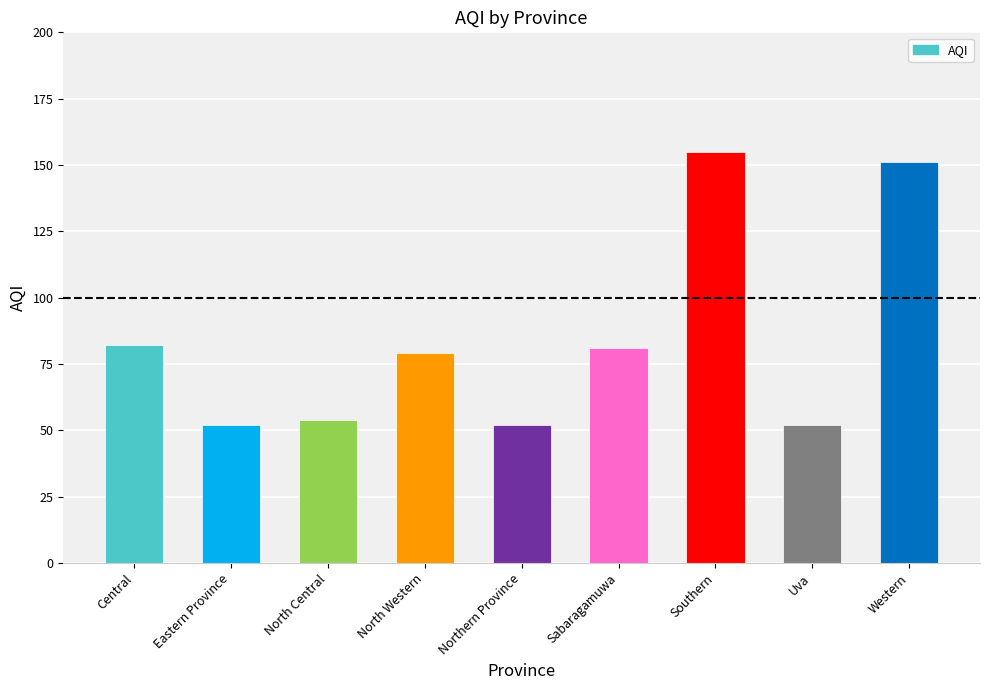

Reading left to right, list all the values displayed in this chart.

82	52	54	79	52	81	155	52	151